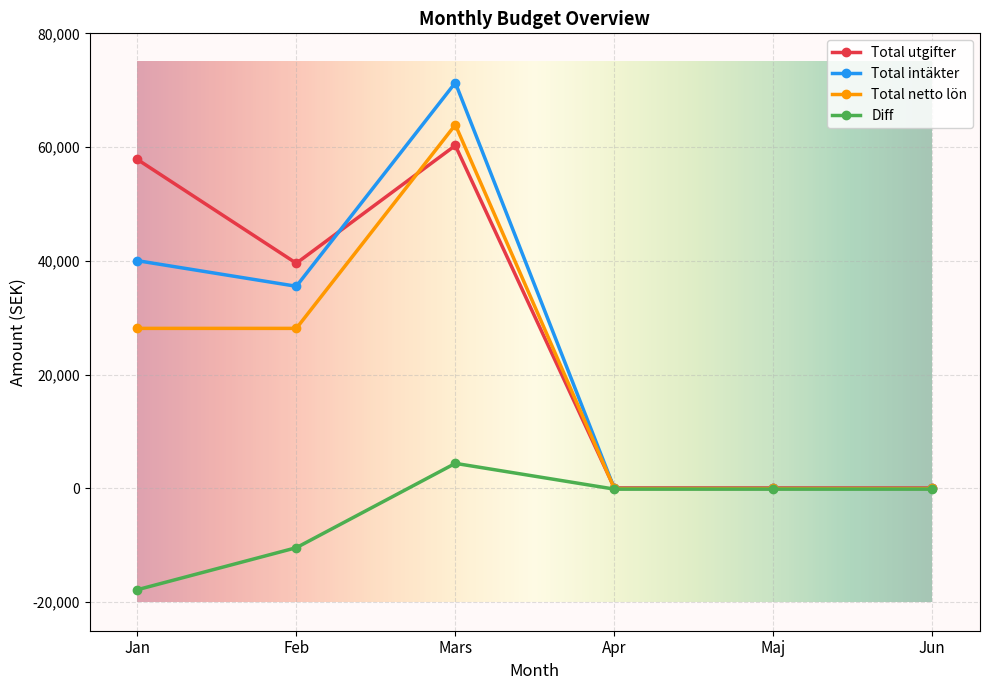

In Diff, how many points are higher than both neighbors (excluding endpoints)?

1